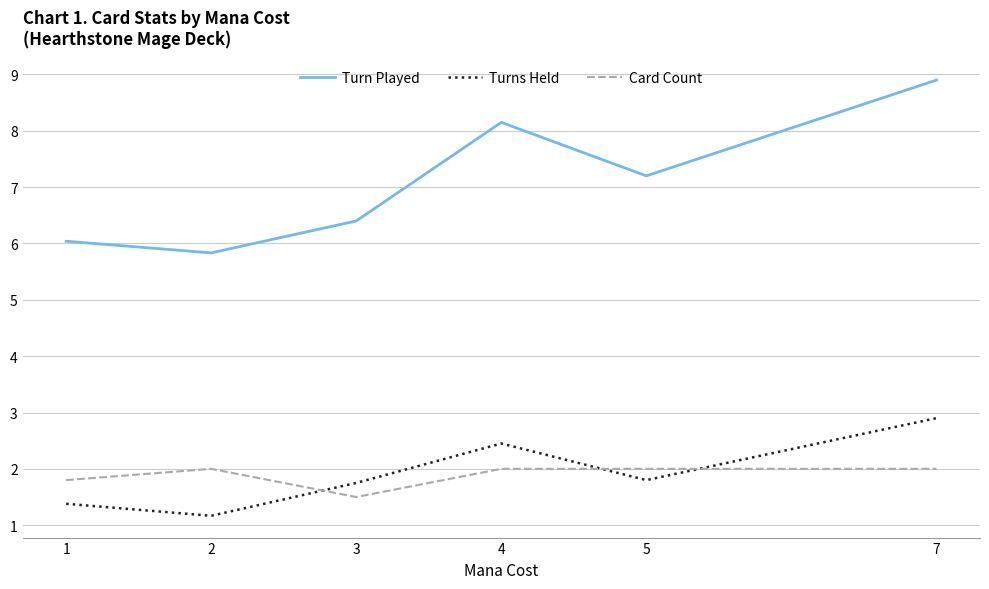

What is the total value across all series at 5?

11.0